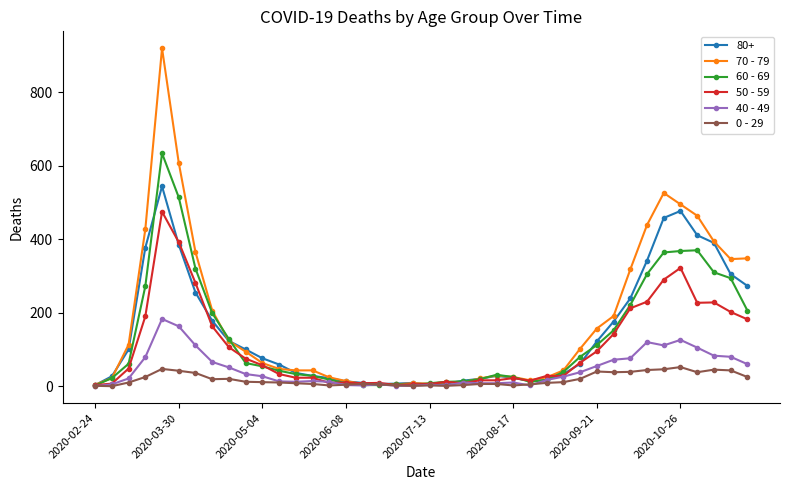

What is the greatest value displayed?

920